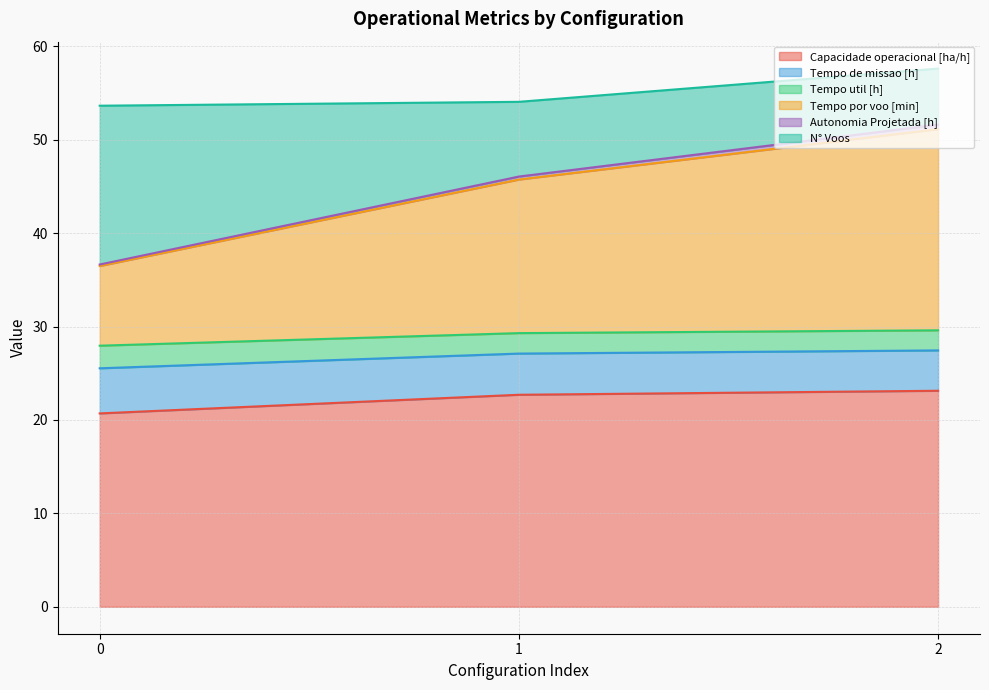

At which category is the sum across all series the highest?

2